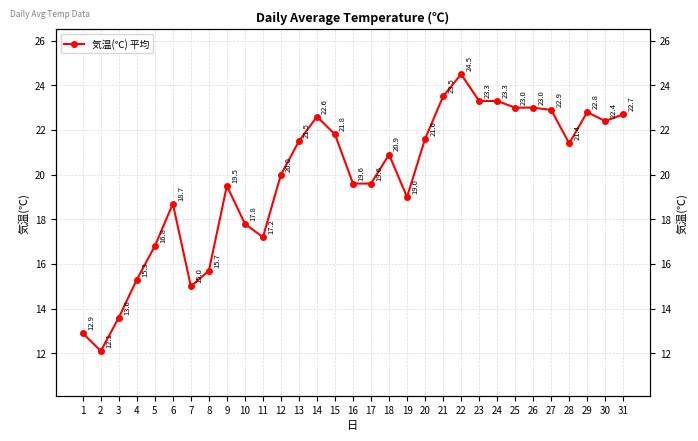

List the labels in order of value, largest first.

22, 21, 23, 24, 25, 26, 27, 29, 31, 14, 30, 15, 20, 13, 28, 18, 12, 16, 17, 9, 19, 6, 10, 11, 5, 8, 4, 7, 3, 1, 2